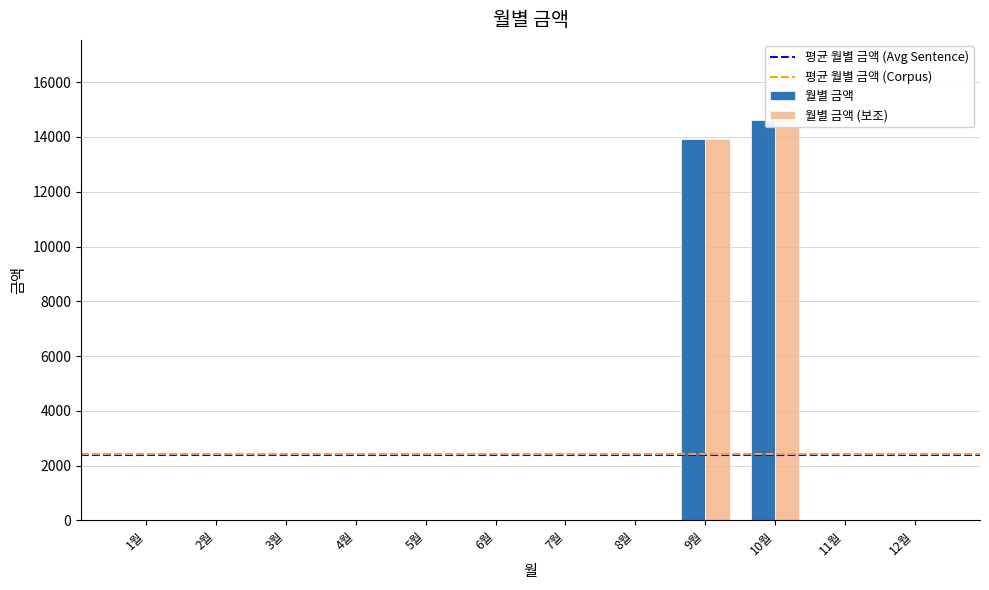

Between 8월 and 6월, which is larger?

8월